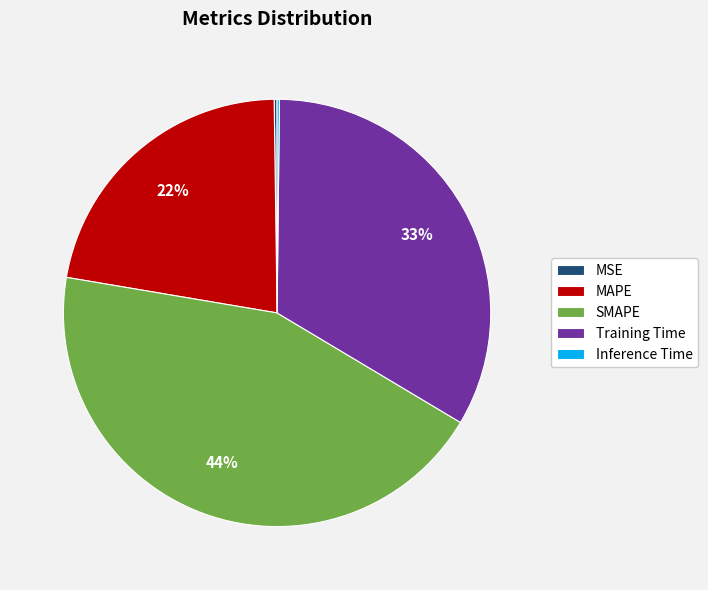

Is it true that MAPE is 37% of the pie?

False